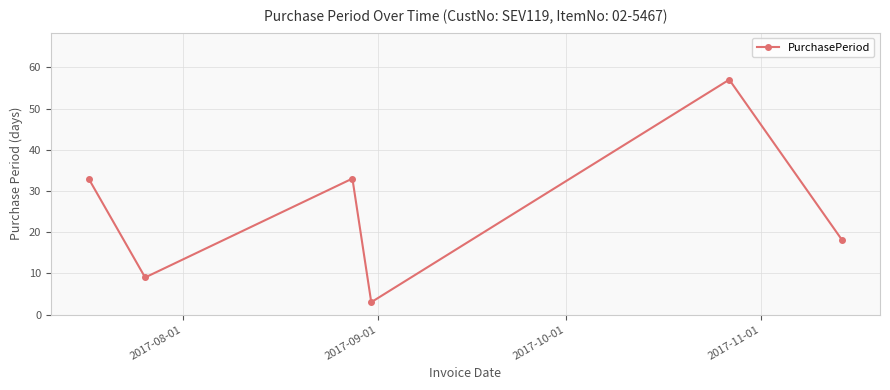

What is the difference between the maximum and minimum values?

54